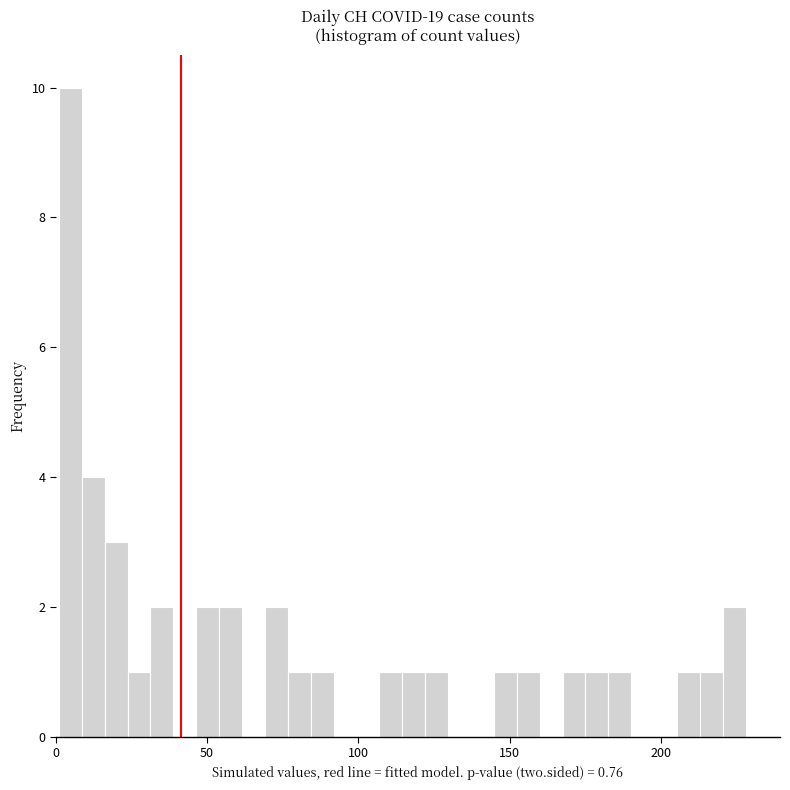

Read against the x-axis, roughly where is the centre of the tallest bar?

5